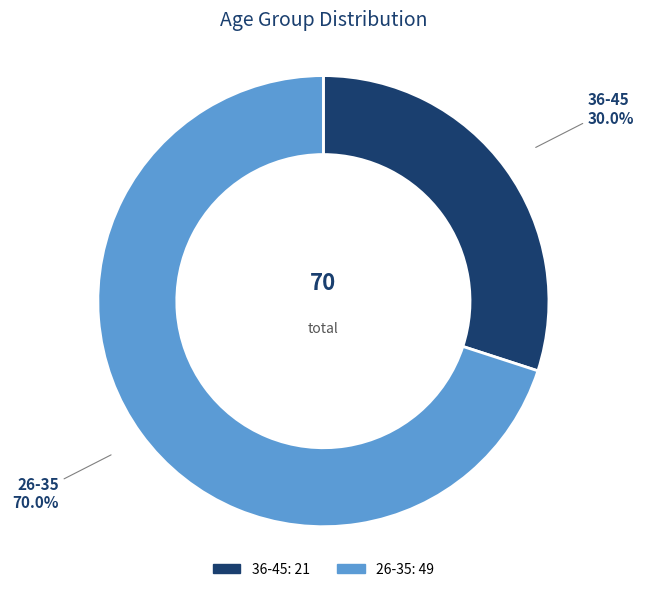

How many segments does this pie chart have?

2